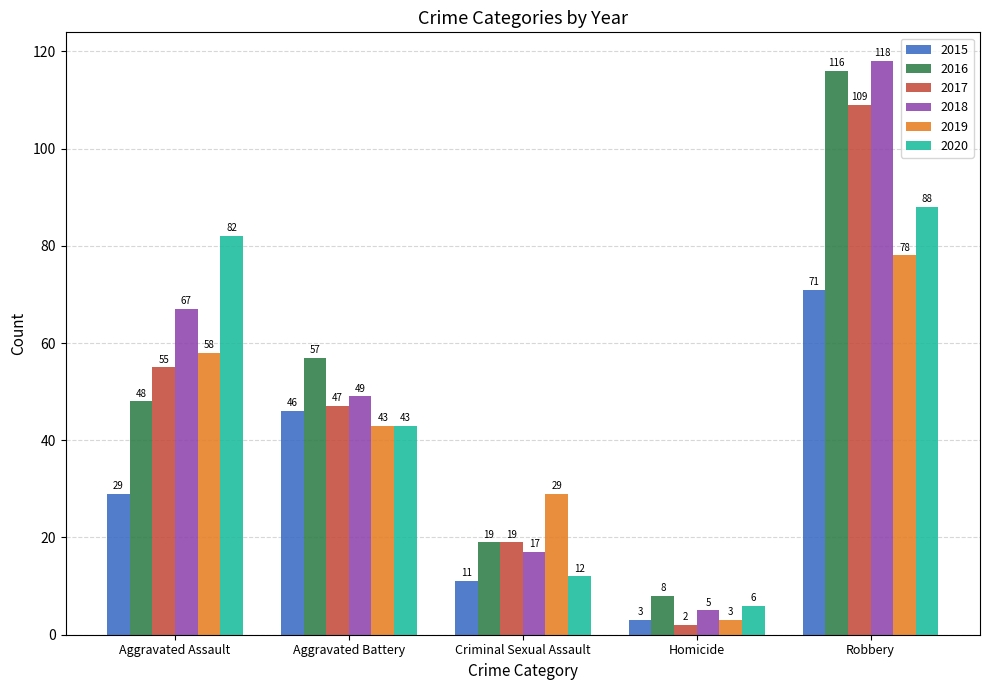

Which series changed the most between Aggravated Assault and Criminal Sexual Assault?

2020